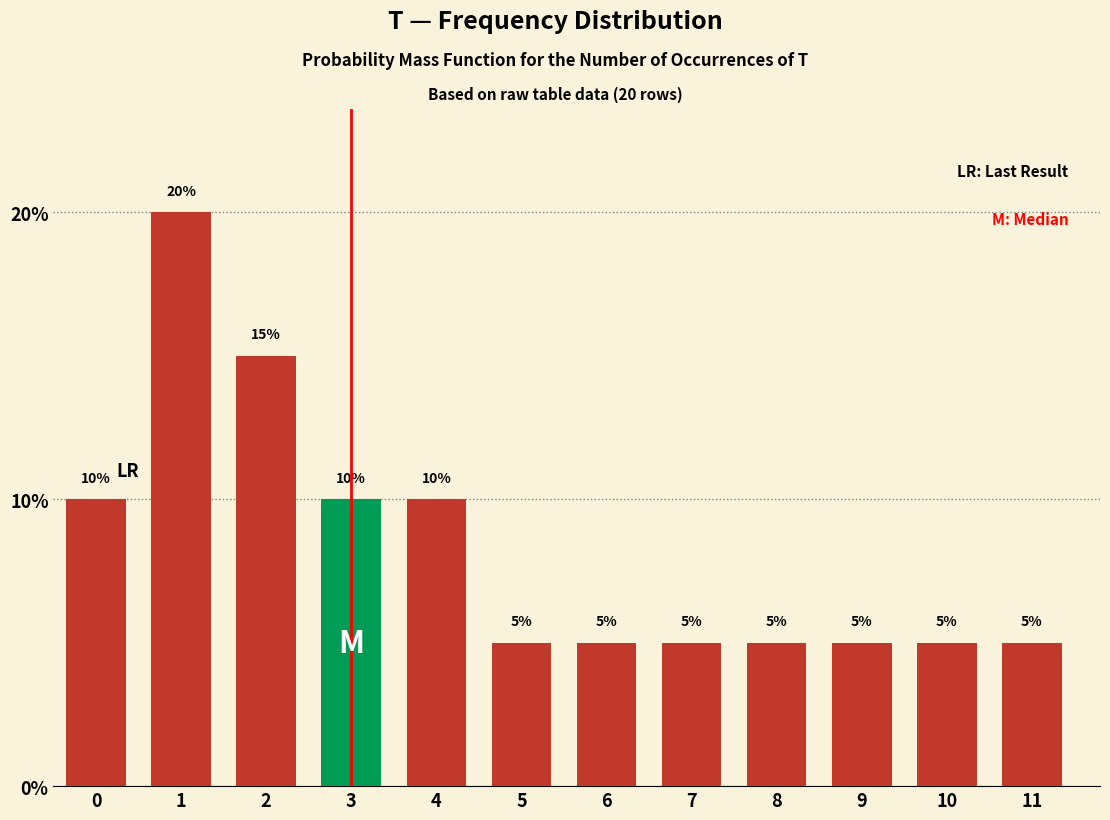

Reading left to right, what are all the values shown in this chart?

10	20	15	10	10	5	5	5	5	5	5	5